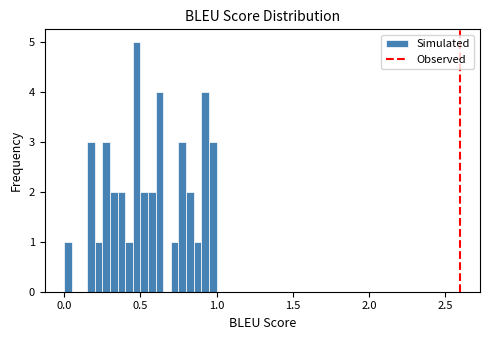

Read against the x-axis, roughly where is the centre of the tallest bar?

0.50